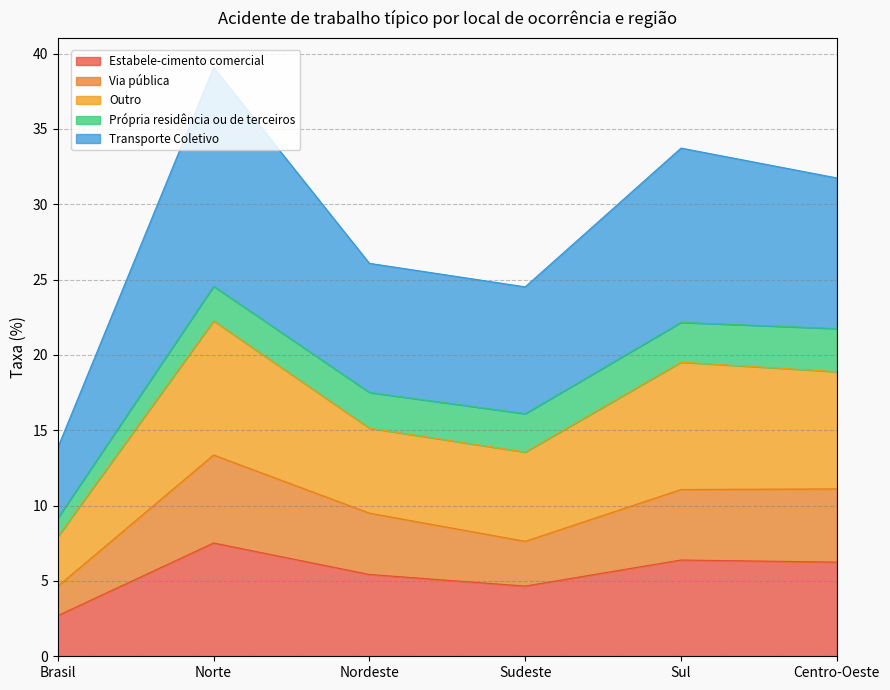

Does the chart have visible grid lines?

Yes